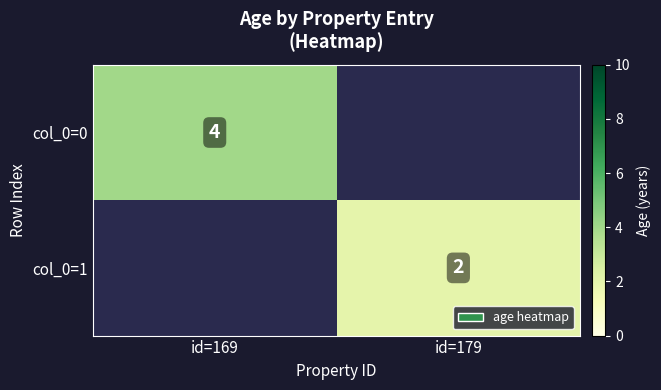

True or false: col_0=1 has a value of 1 at id=179.

False